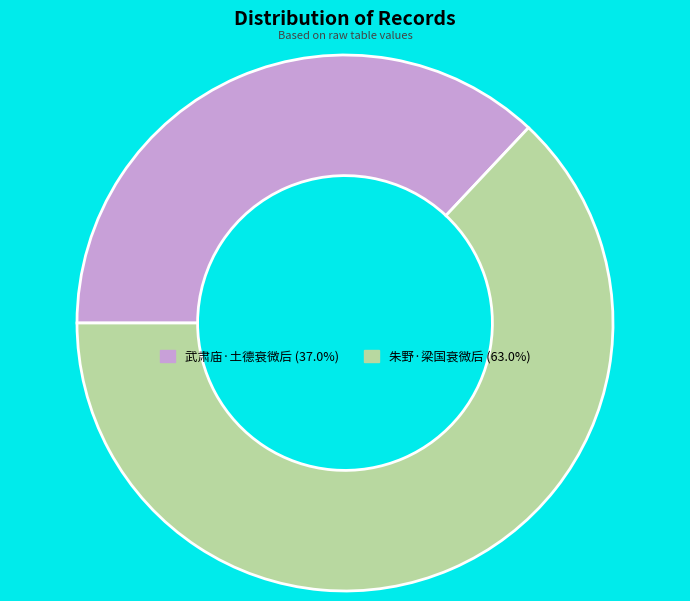

How many segments does this pie chart have?

2